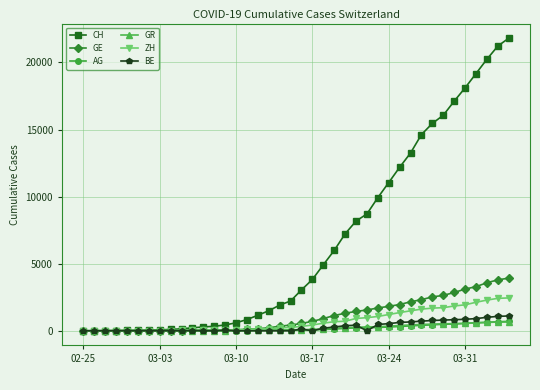

Which series has the widest spread of values?

CH